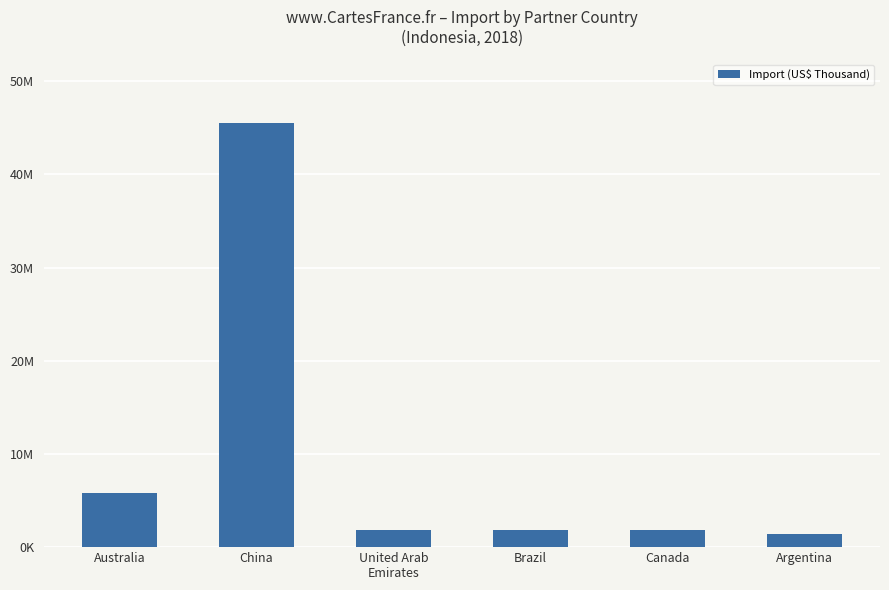

What is the maximum value shown in the chart?

45537814.9